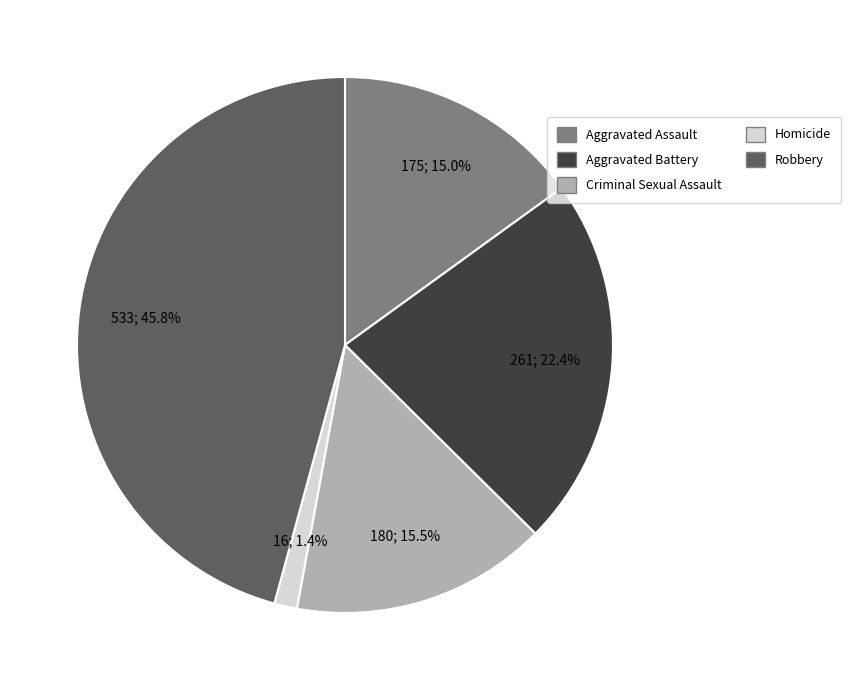

Is it true that Aggravated Assault is 15% of the pie?

True